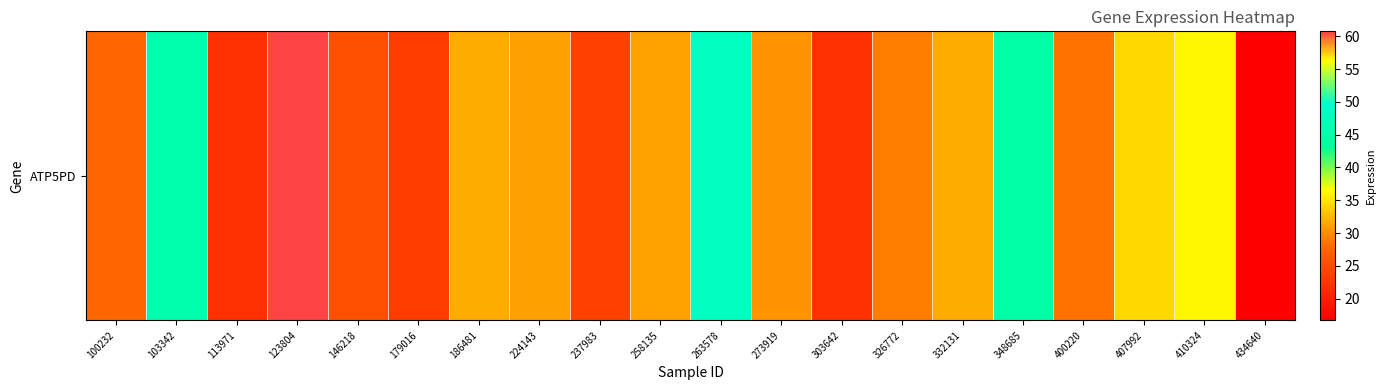

True or false: the data shows 31.7 at 332131.

True